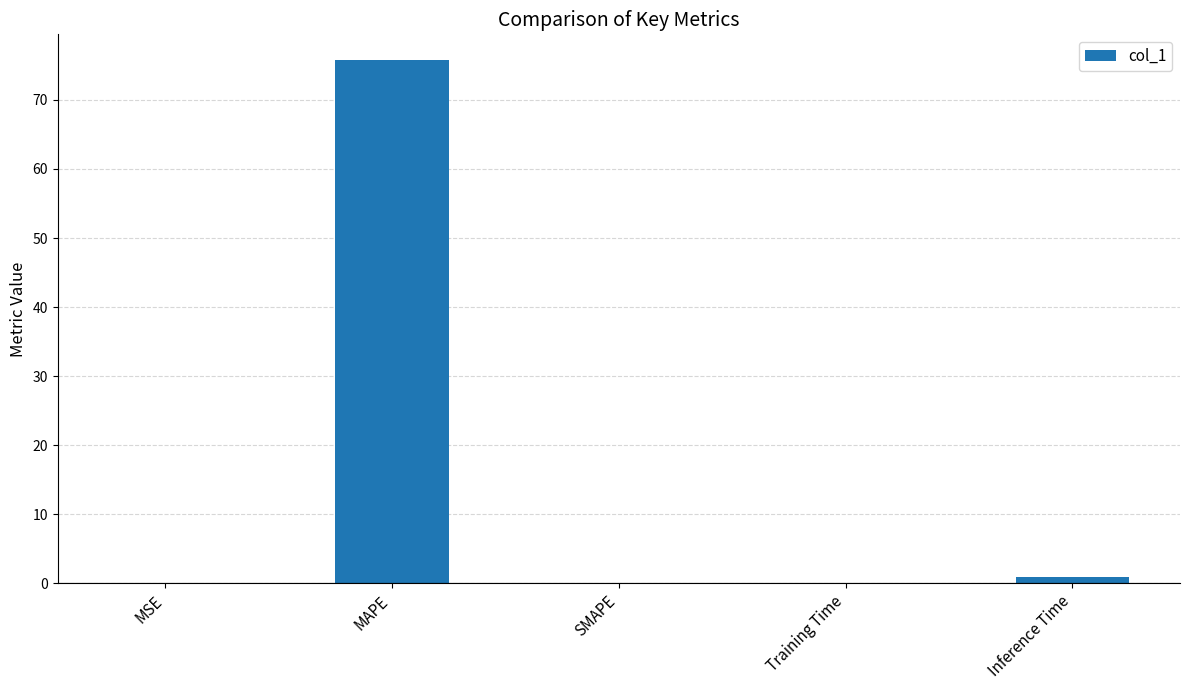

Does the chart contain stacked bars?

No